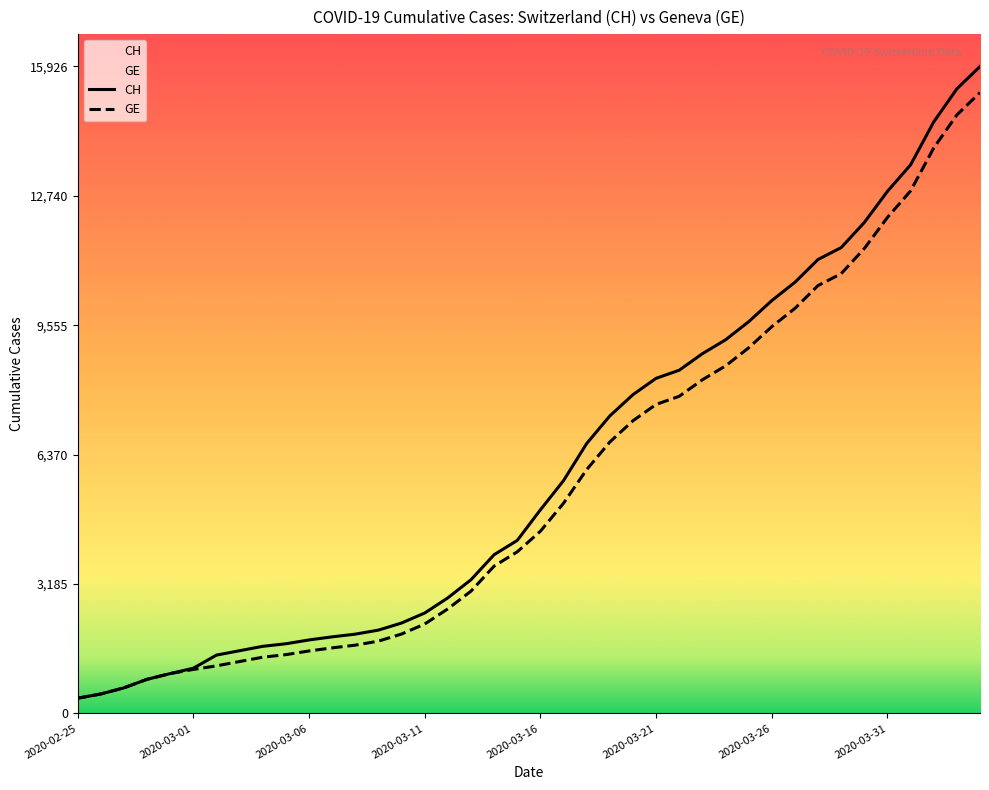

How many categories are shown in the chart?

40